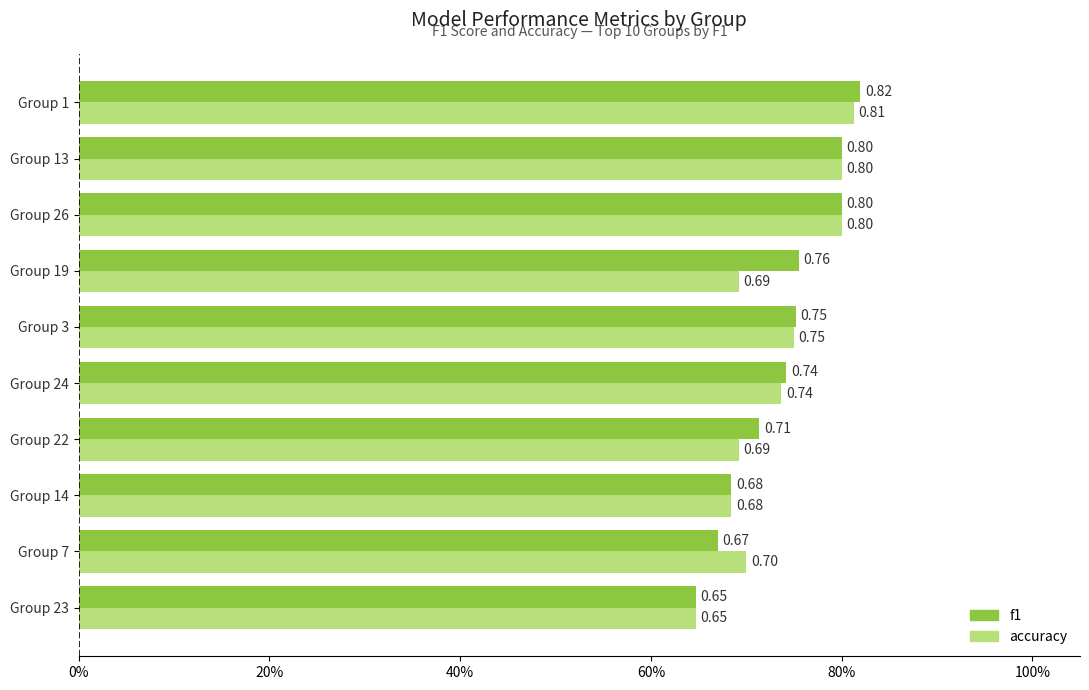

At how many categories does at least one series exceed 0?

10